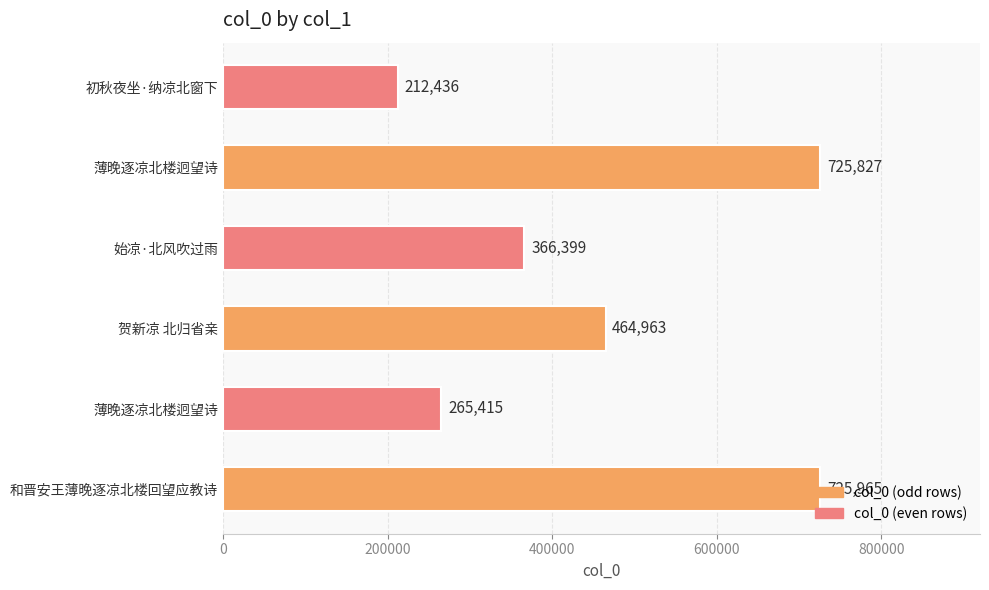

Does the chart contain any negative values?

No